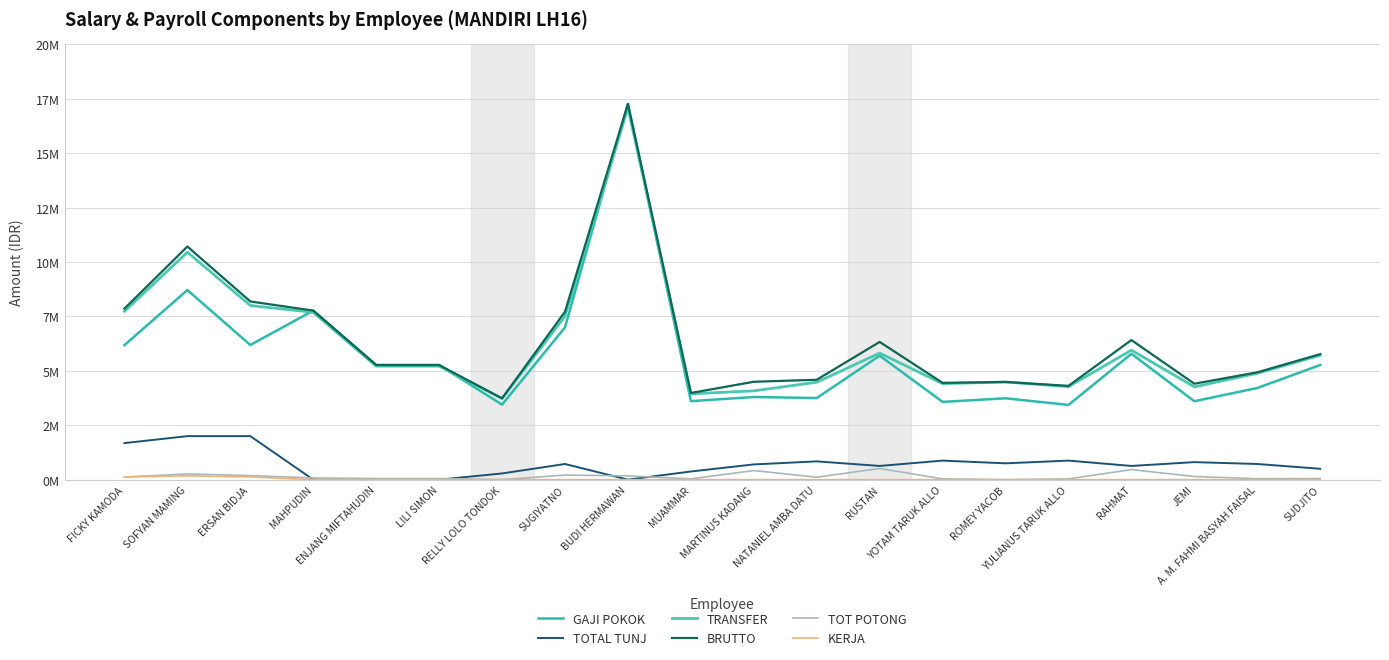

Does the chart have visible grid lines?

Yes